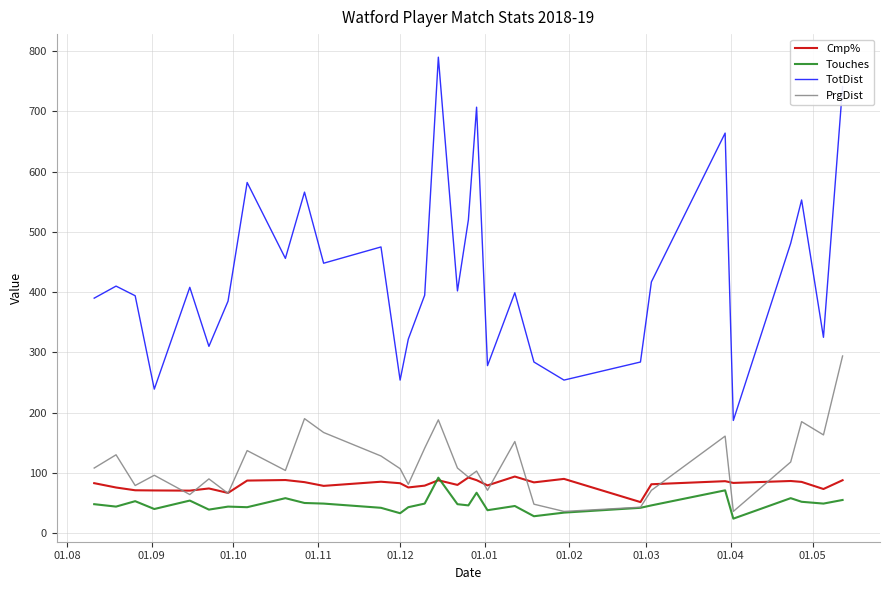

True or false: PrgDist and TotDist cross at least once.

False